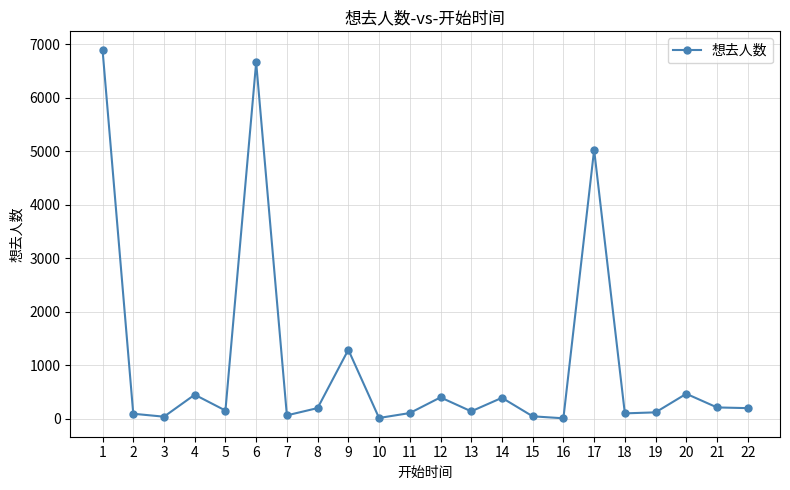

What is the maximum value shown in the chart?

6898